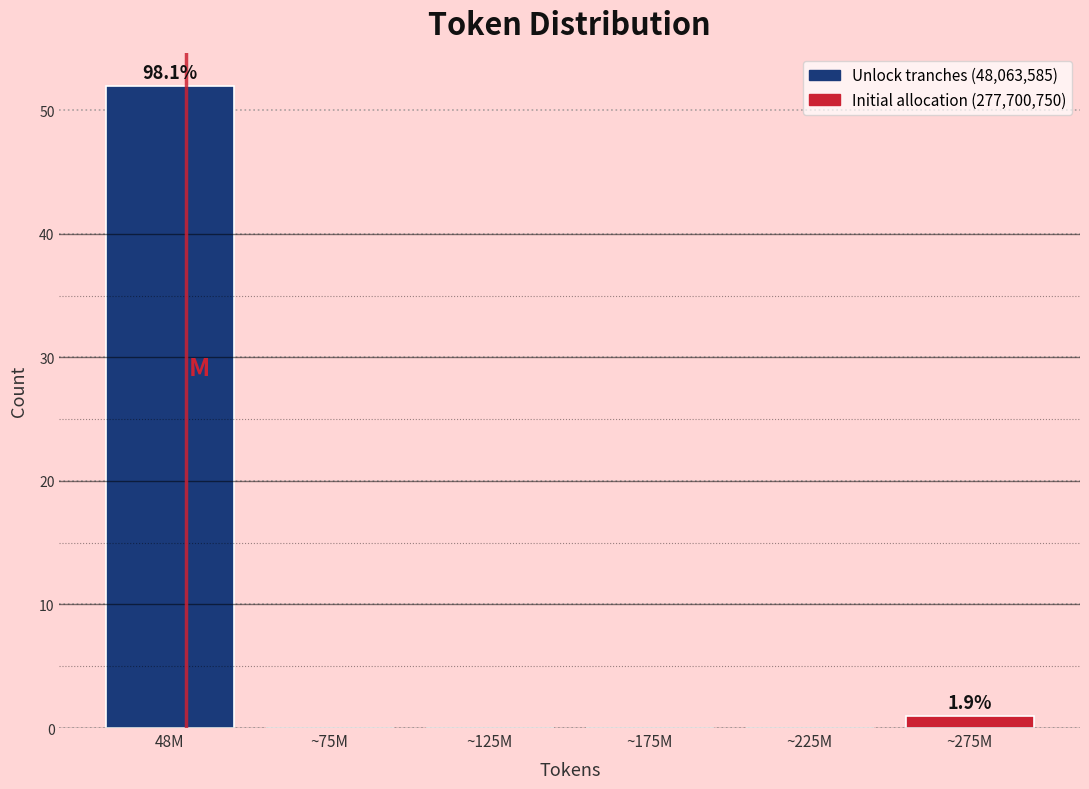

Reading left to right, list all the values displayed in this chart.

48M=52	~75M=0	~125M=0	~175M=0	~225M=0	~275M=1